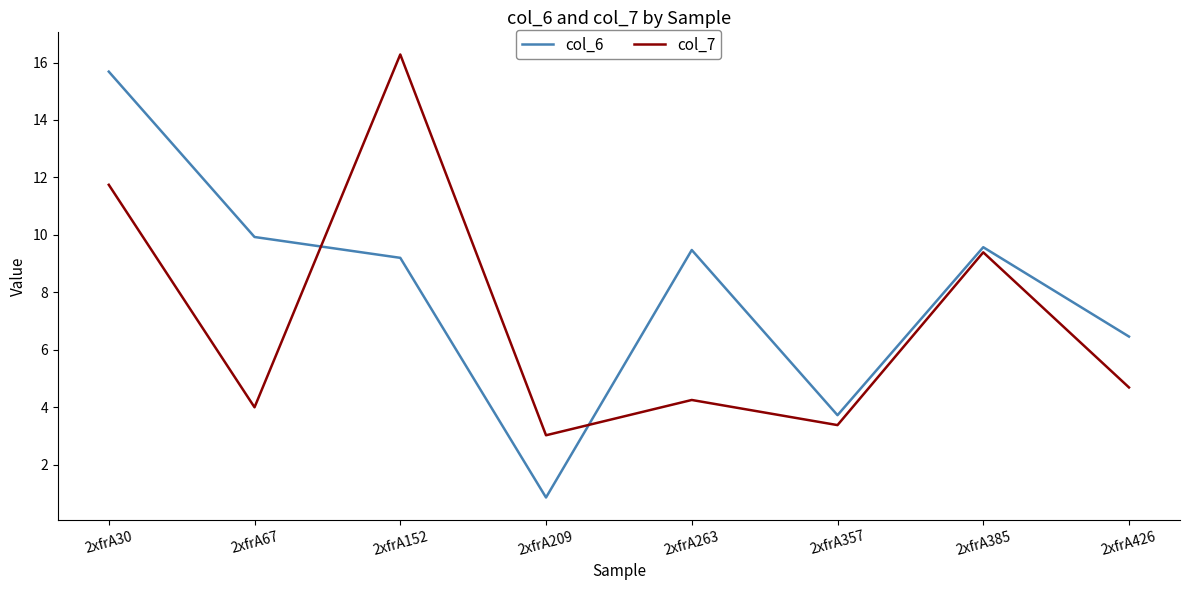

What is the difference between the maximum and minimum values in the col_7 series?

13.3